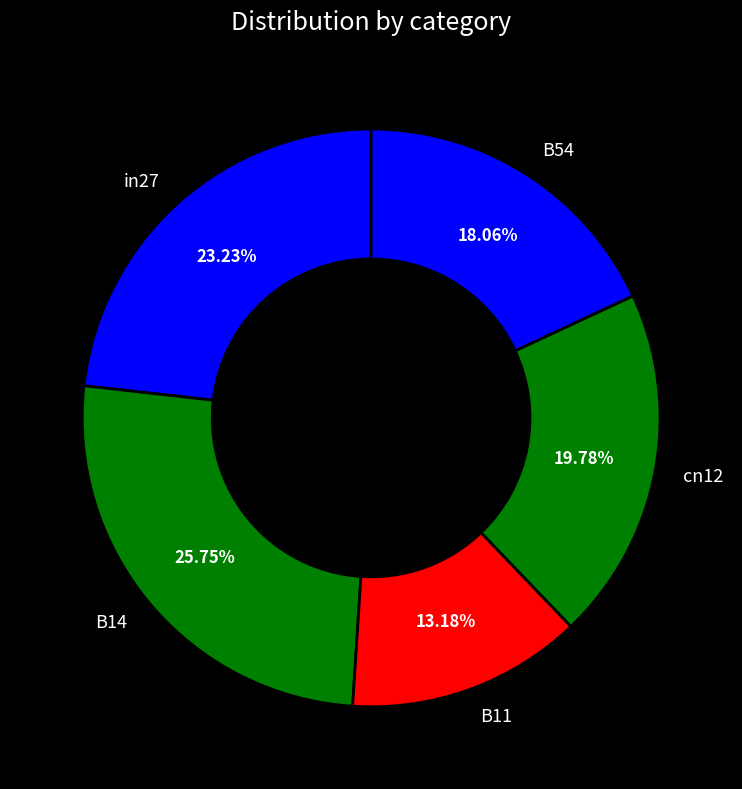

To the nearest percent, what is the average slice percentage?

20%